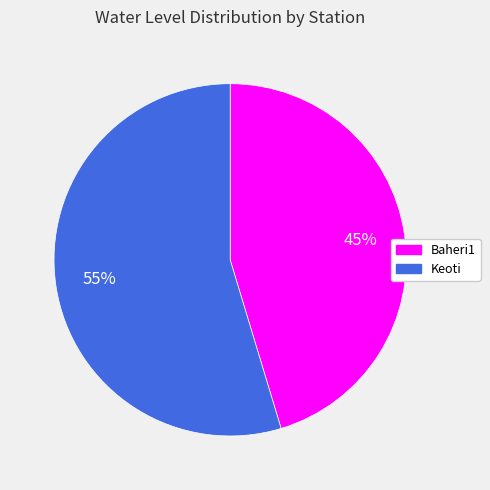

What percentage is the Keoti slice, to the nearest percent?

55%